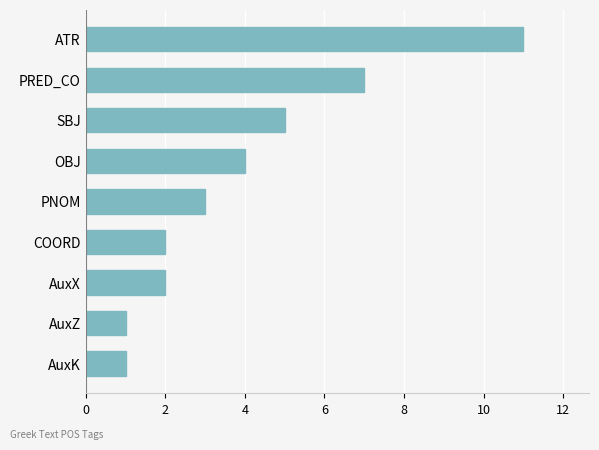

Which has a higher value, PRED_CO or OBJ?

PRED_CO